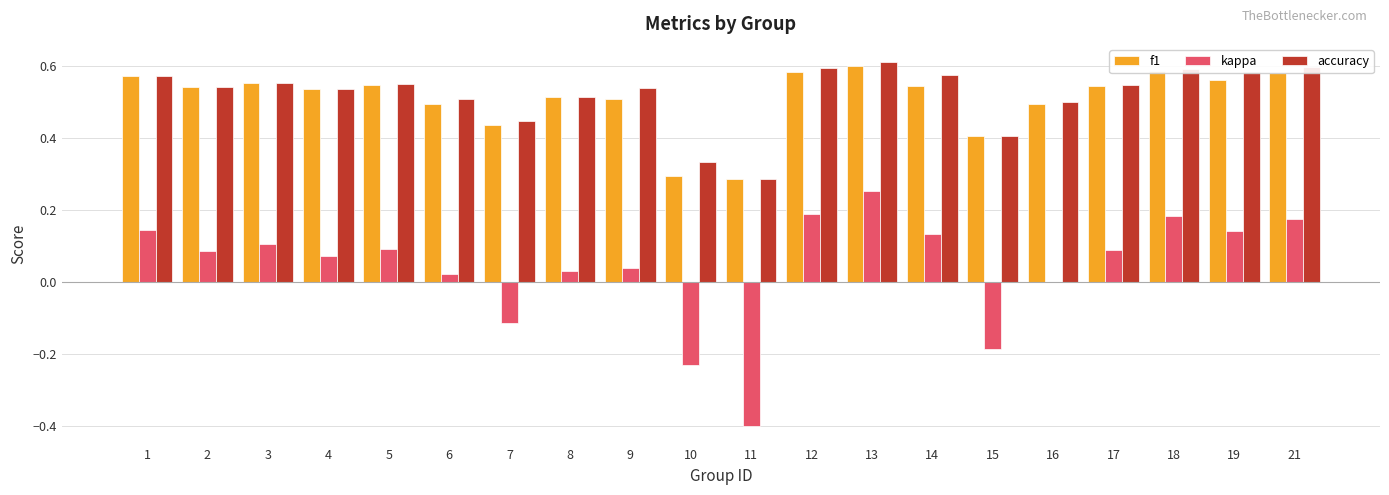

At which category is the sum across all series the highest?

13